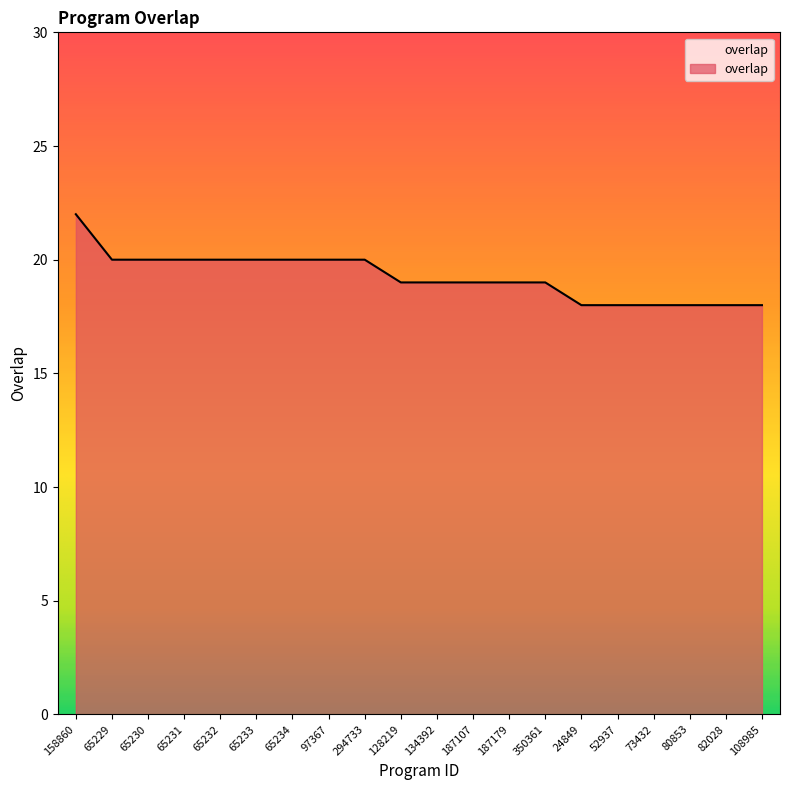

How many values are between 18 and 20?

19